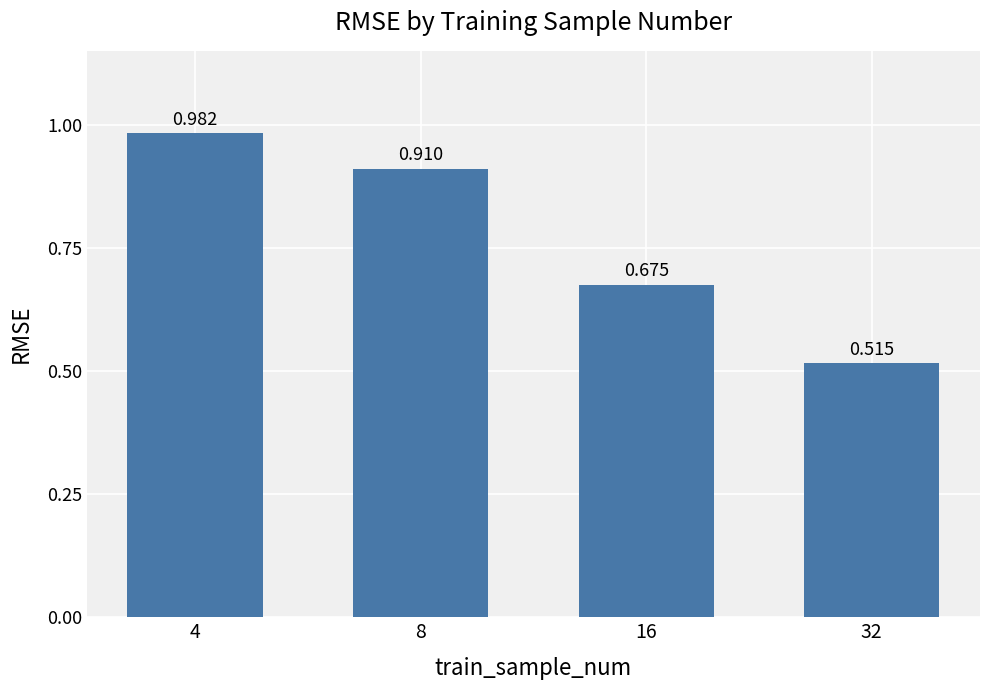

True or false: the data shows 0.7 at 16.

True